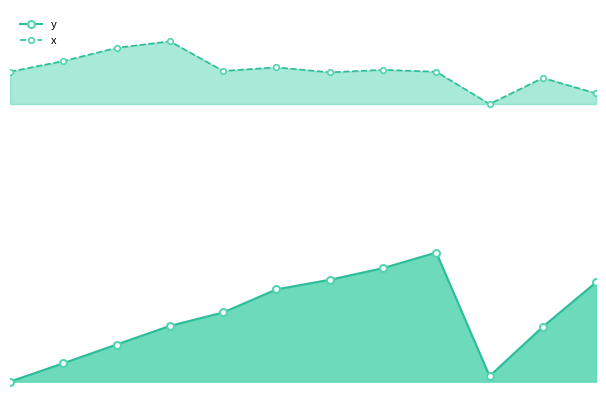

Reading right to left, transcribe all the data shown in this chart.

y: 1199.0	1061.0	908.0	1291.0	1242.5	1206.6	1176.8	1105.3	1063.6	1006.0	948.0	891.0
x: 1784.0	1832.0	1751.0	1851.2	1857.0	1849.4	1864.8	1853.5	1945.4	1925.2	1884.2	1851.2